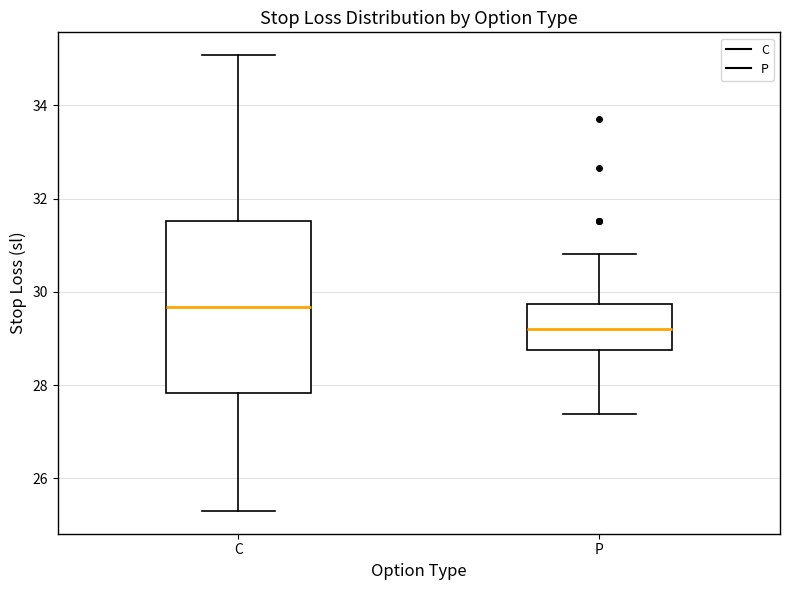

Which box has the lowest median line?

P